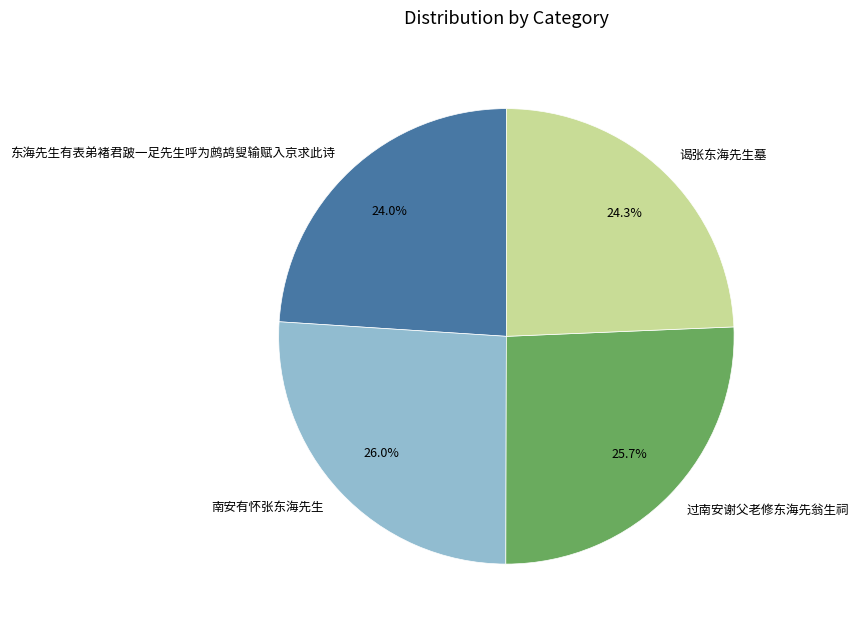

How many segments does this pie chart have?

4